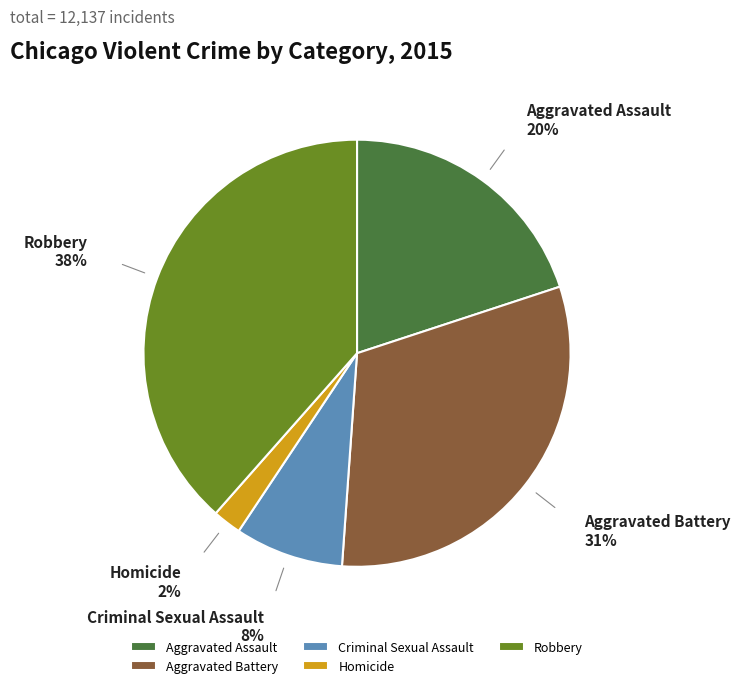

Which category has the smallest portion of the pie?

Homicide